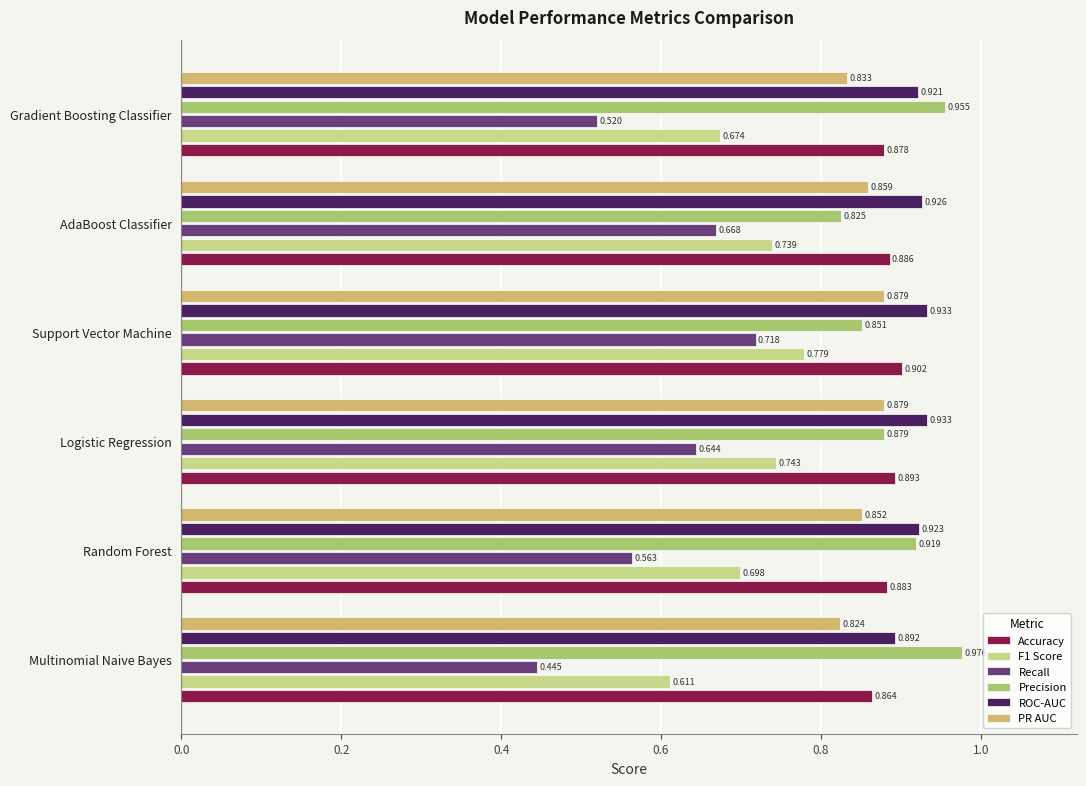

Which series changed the most between Logistic Regression and Support Vector Machine?

Recall